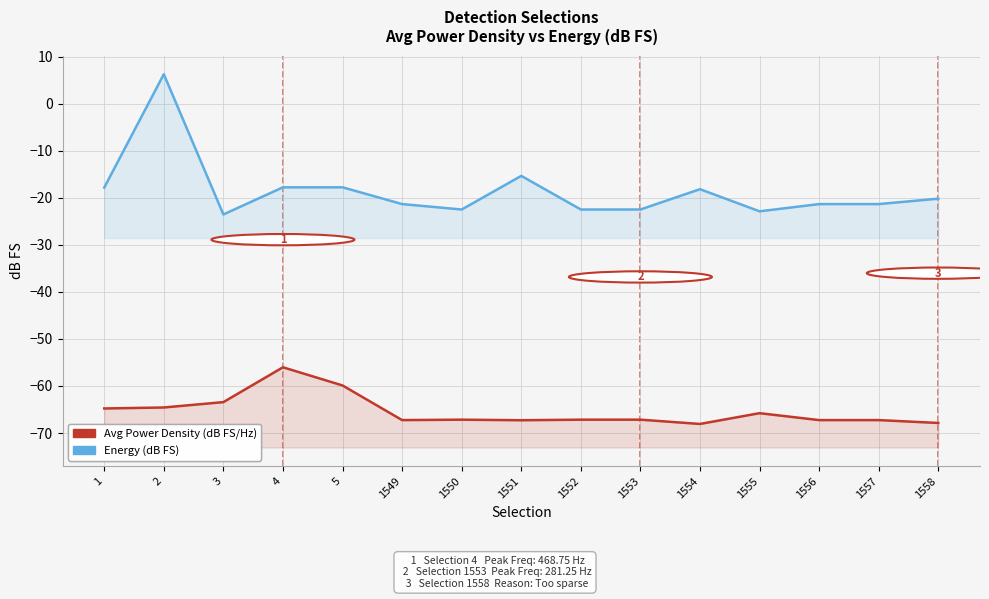

What is the value of the Energy (dB FS) point at the 2nd from the left?

6.2